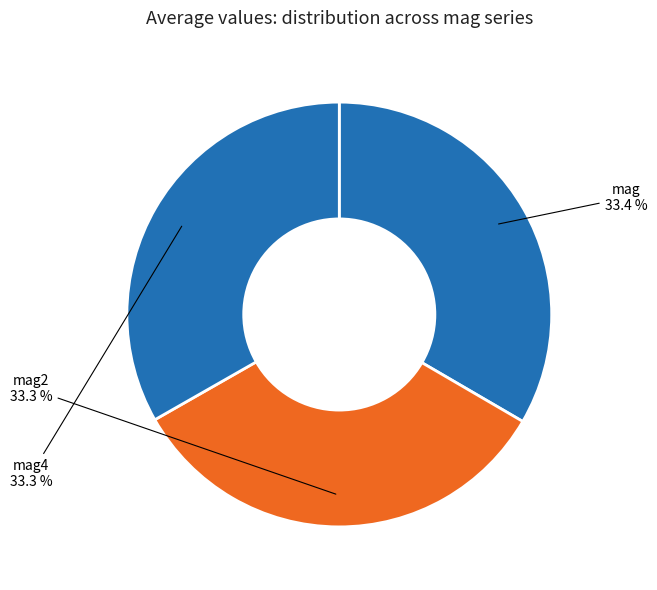

What percentage is NOT represented by mag4?

66.7%